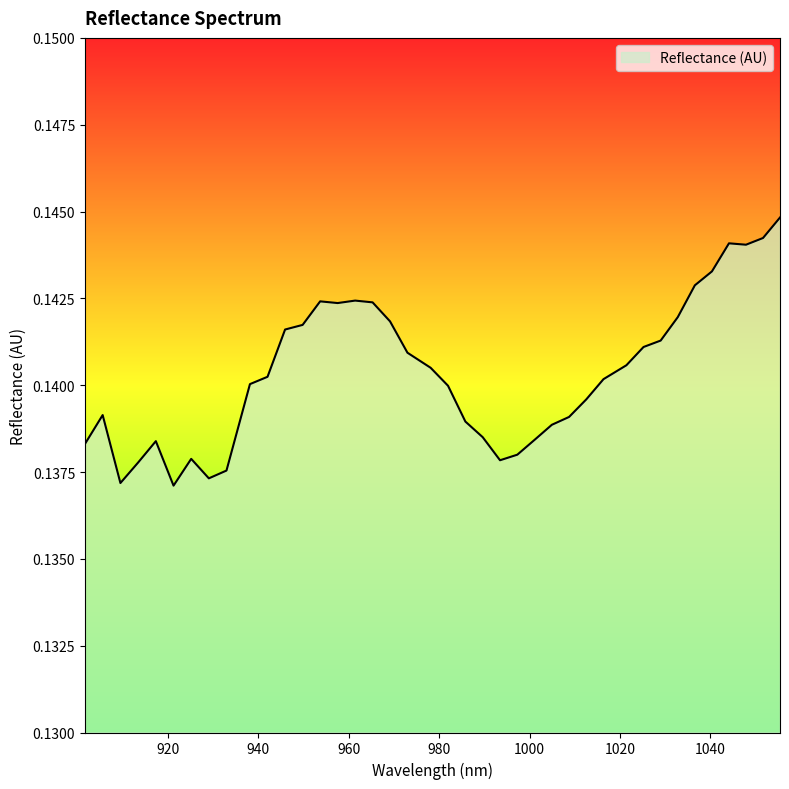

How many lines are shown in the chart?

1